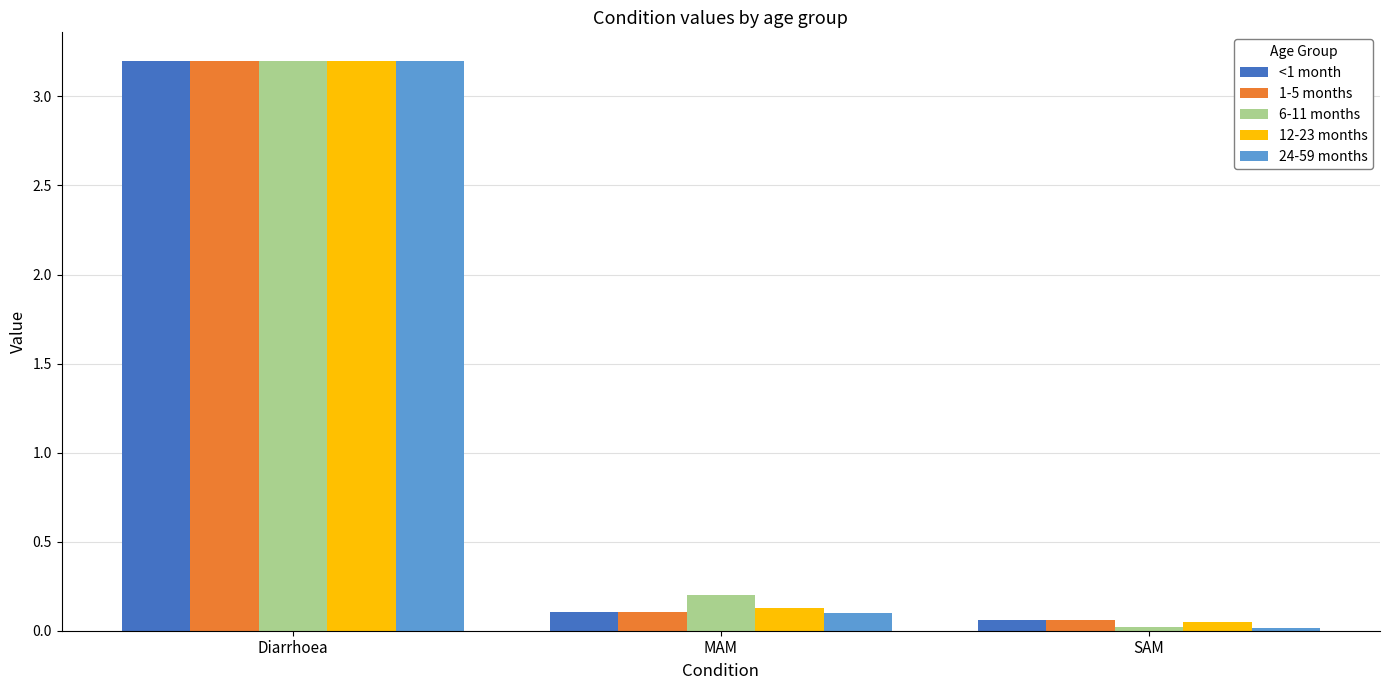

The 12-23 months series shows 0.0 at SAM. True or false?

True